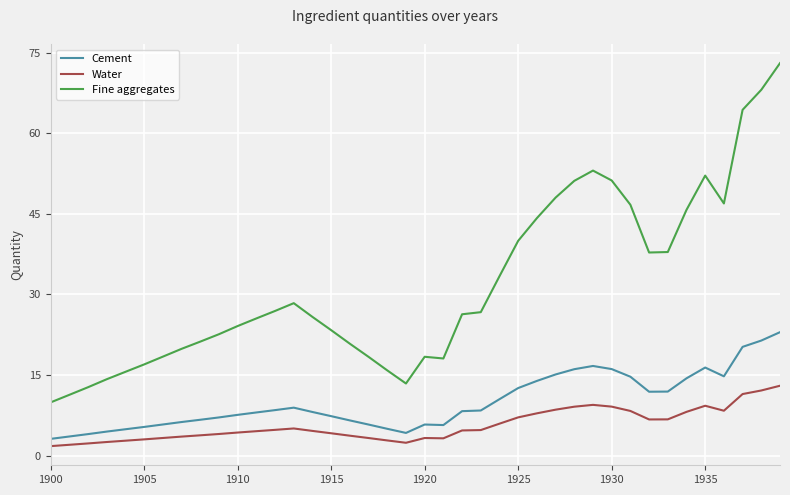

Which series has the largest total across all categories?

Fine aggregates